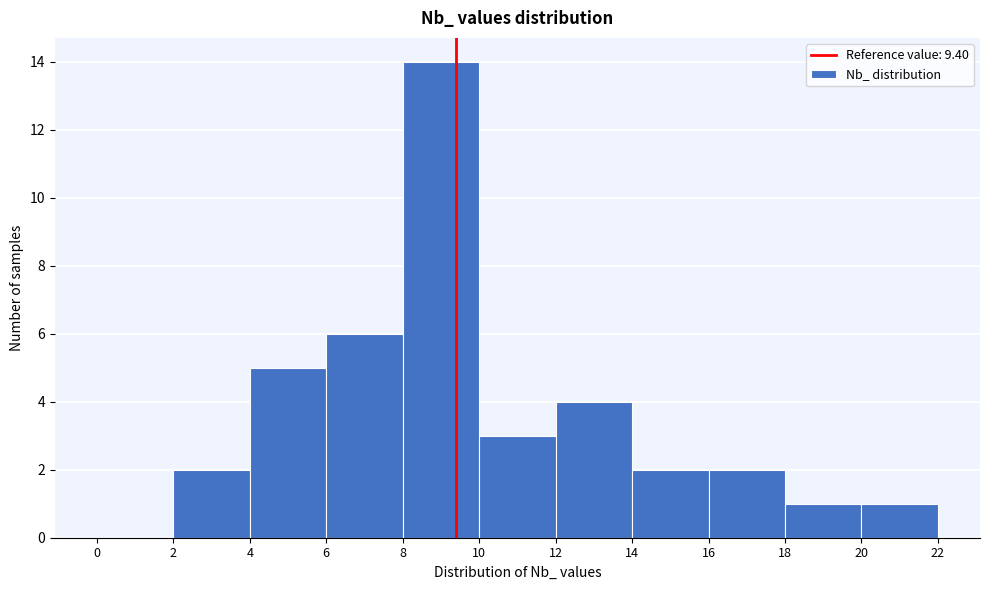

Reading left to right, list every bar in this chart as the range it spans on the x-axis followed by its height. The values are not printed on the chart, so give them approximately, as read against the axis.

0 to 2: 0
2 to 4: 2
4 to 6: 5
6 to 8: 6
8 to 10: 14
10 to 12: 3
12 to 14: 4
14 to 16: 2
16 to 18: 2
18 to 20: 1
20 to 22: 1